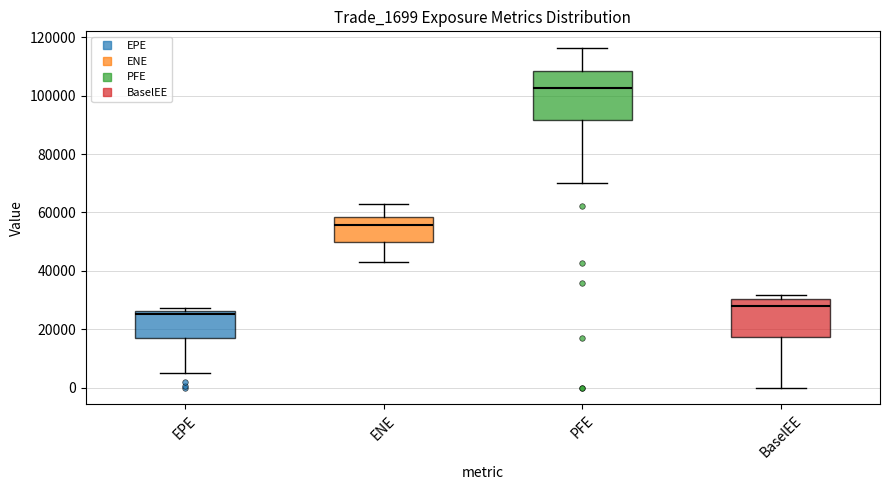

Reading left to right, transcribe this box plot: for each box, give where its median line is, the range the box spans, and where its two whiskers end, as read against the y-axis. The values are not printed on the chart, so give them approximately, as read against the axis.

EPE: median 26000 (just below the box's upper edge), box 18000 to 26000, whiskers 4000 to 28000
ENE: median 56000, box 50000 to 58000, whiskers 42000 to 62000
PFE: median 102000, box 92000 to 108000, whiskers 70000 to 116000
BaselEE: median 28000, box 18000 to 30000, whiskers 0 to 32000